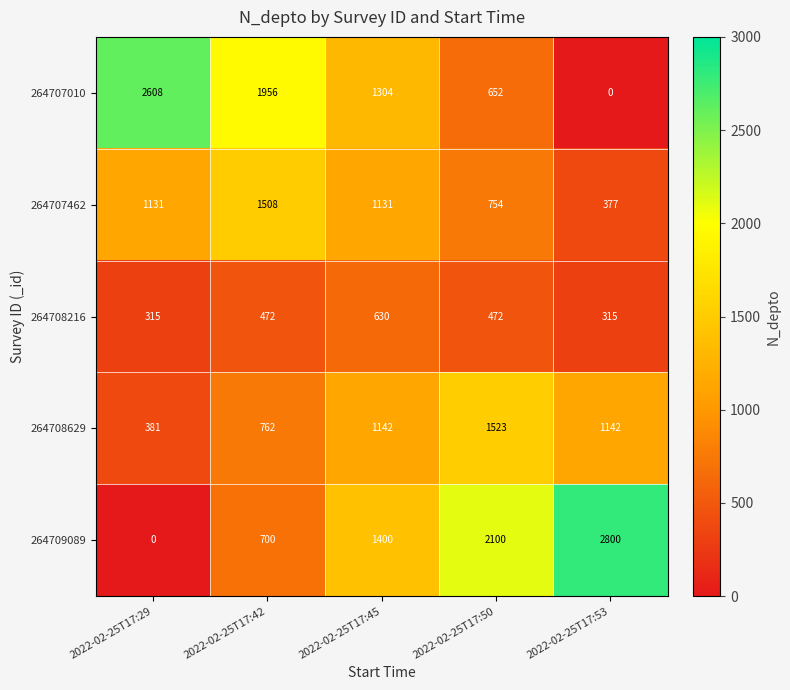

True or false: 264708629 has a value of 1060 at 2022-02-25T17:42.

False